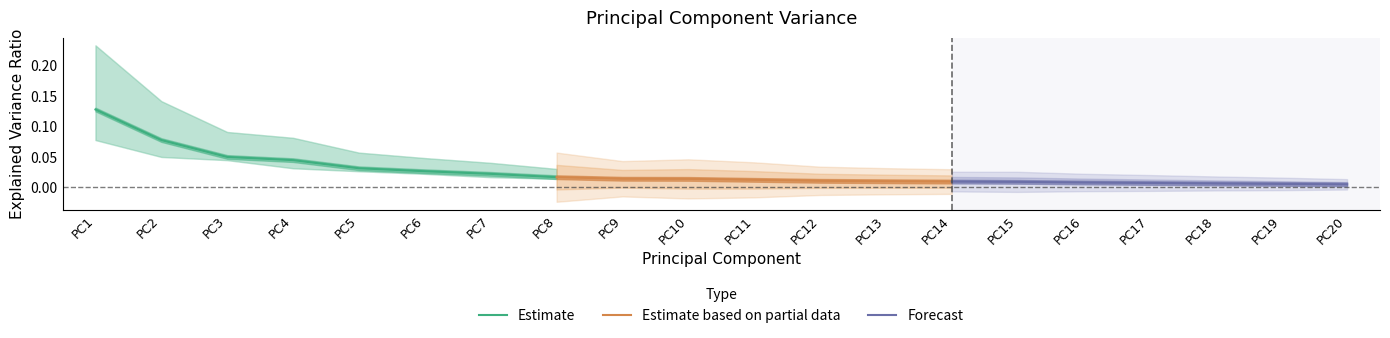

True or false: Estimate has a value of 0.1 at PC4.

False